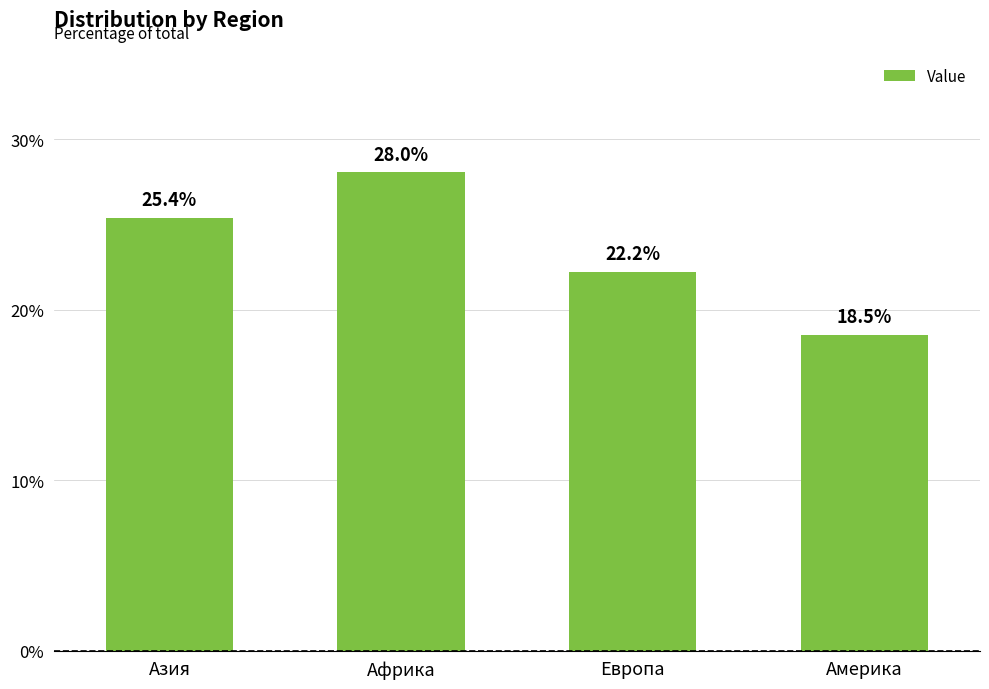

True or false: the data shows 30.0 at Европа.

False